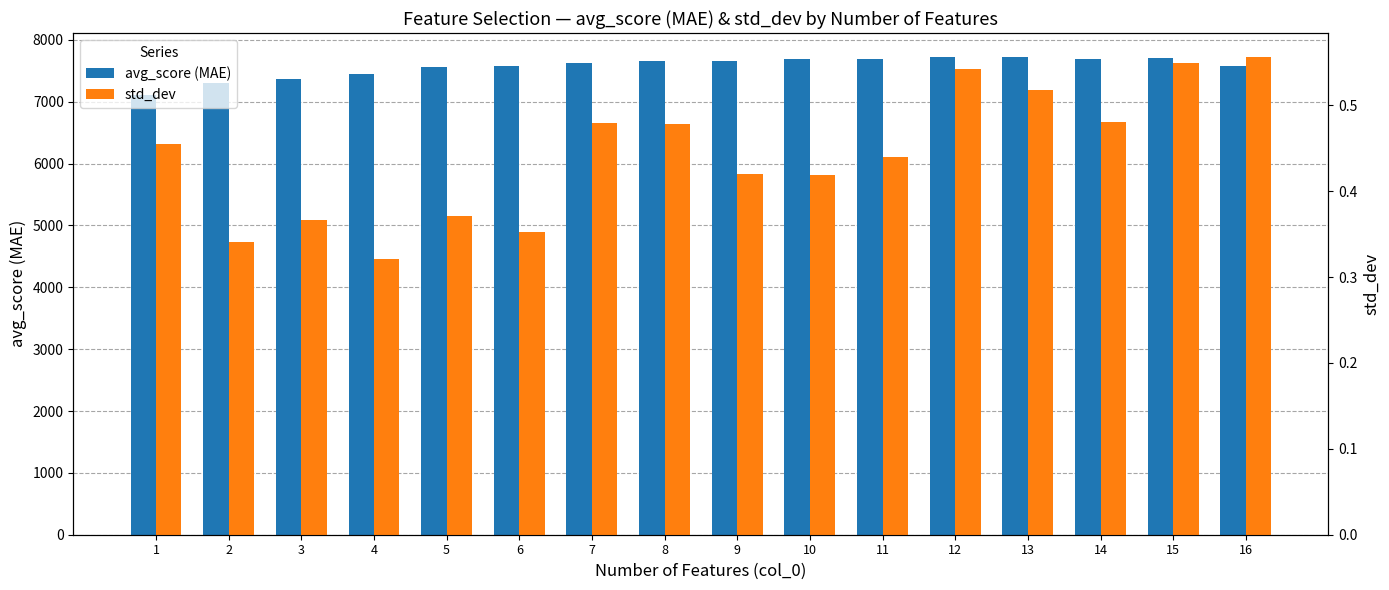

At which category is the sum across all series the highest?

12